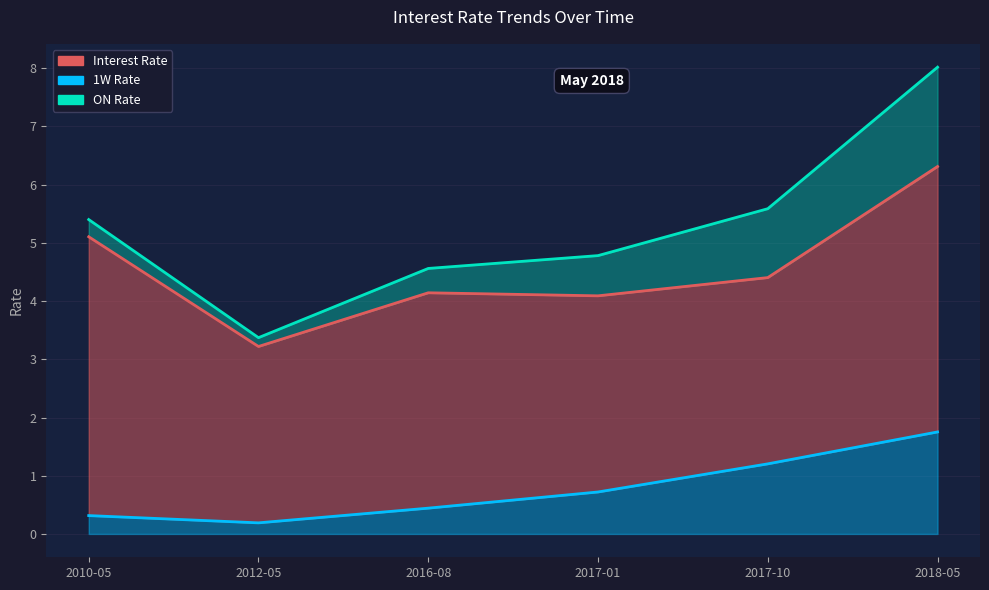

How many lines are shown in the chart?

3